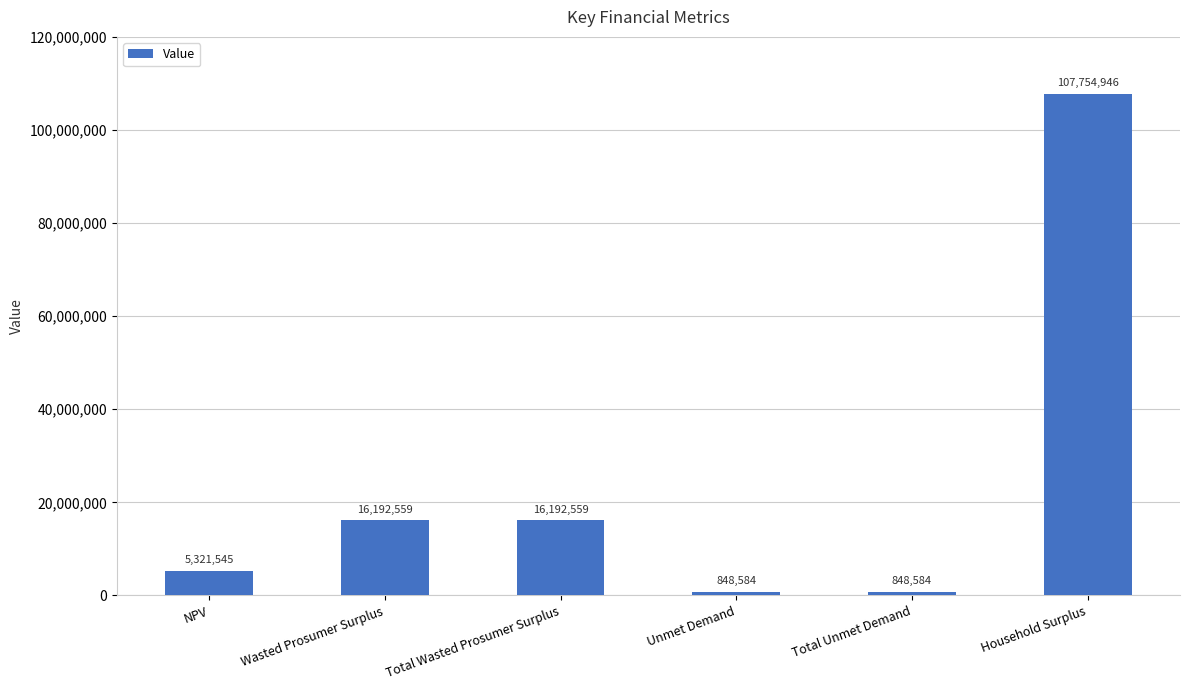

What is the smallest value displayed?

848583.7